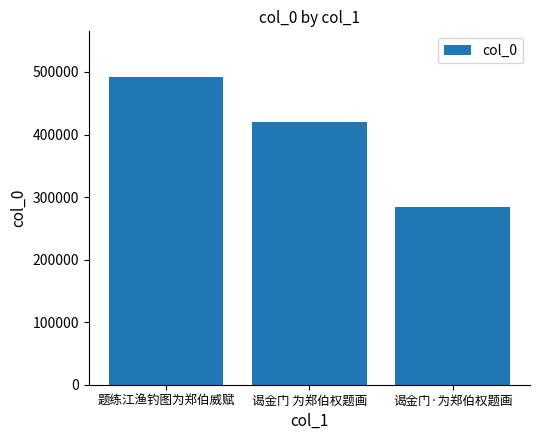

Are the bars horizontal?

No